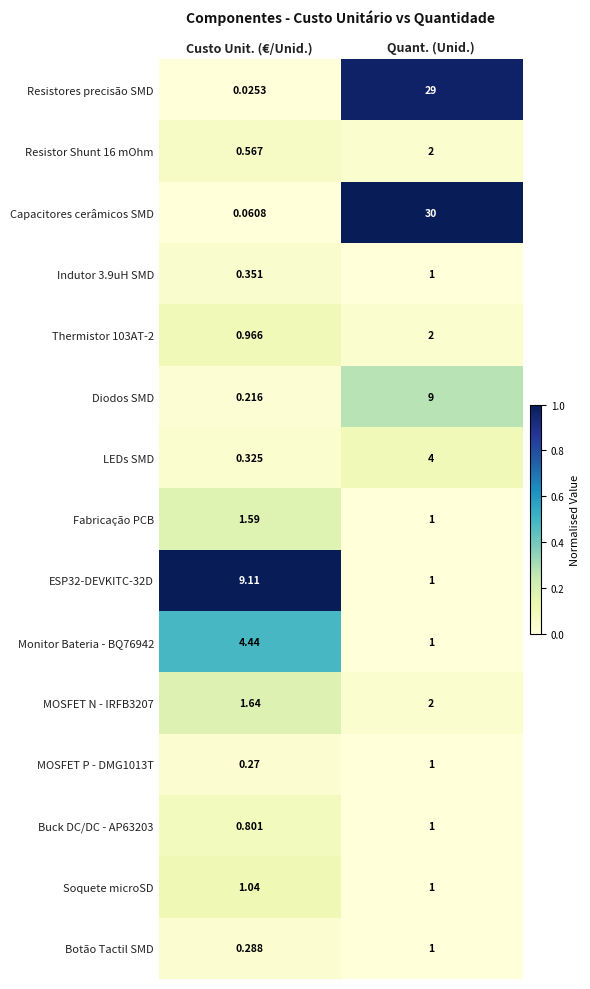

List the labels in order of Resistores precisão SMD value, largest first.

Quant. (Unid.), Custo Unit. (€/Unid.)